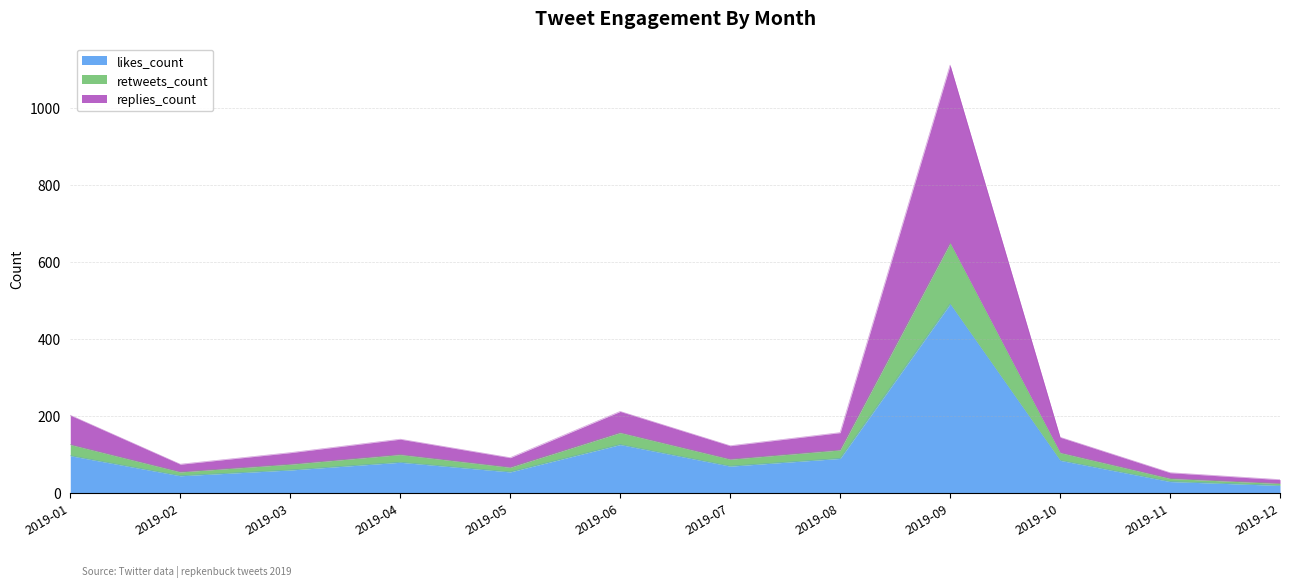

What is the value of the likes_count point at the 5th from the left?

55